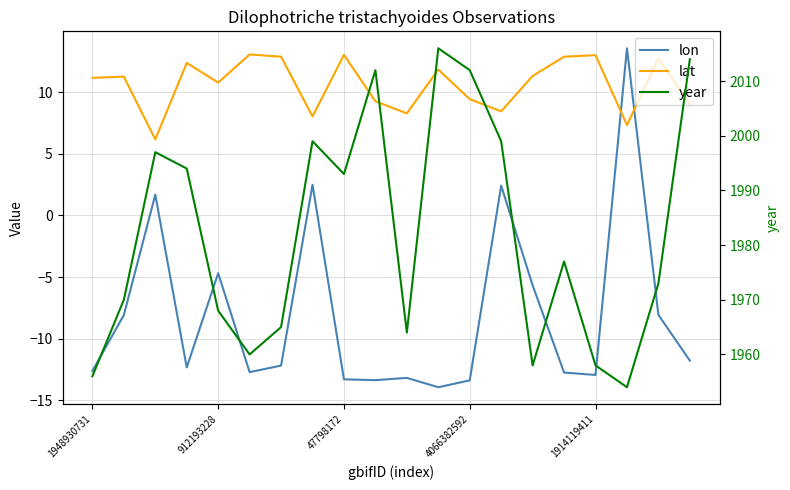

At how many categories does at least one series exceed 1950?

20